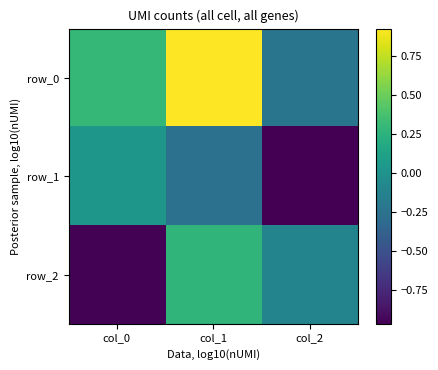

At which label is row_1 closest to 0?

col_0